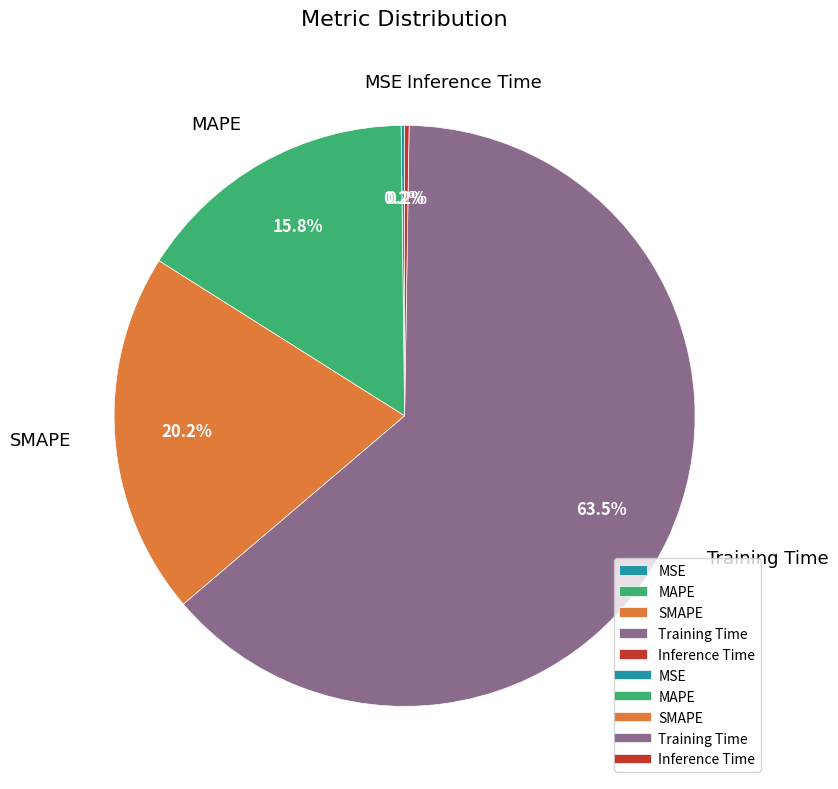

How much of the chart is everything except SMAPE?

79.8%